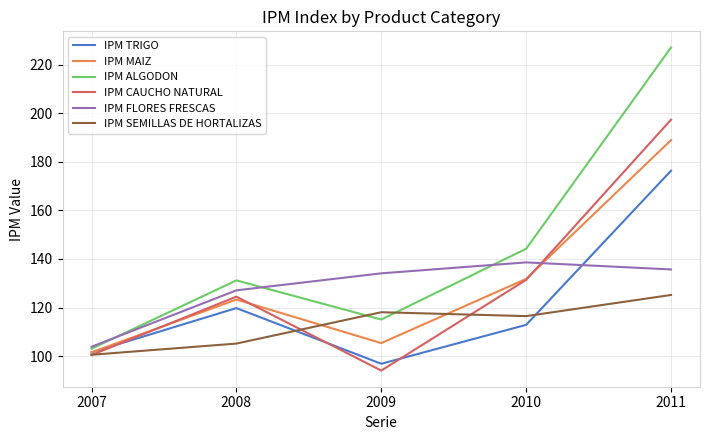

How many distinct data groups are displayed?

6